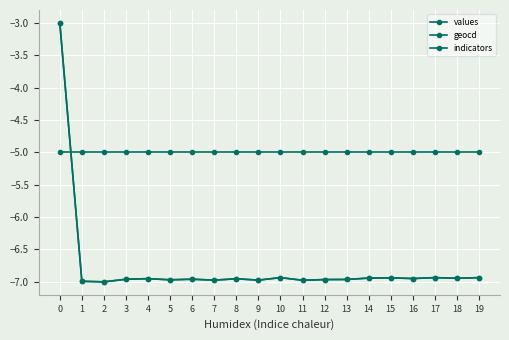

How many lines are shown in the chart?

3